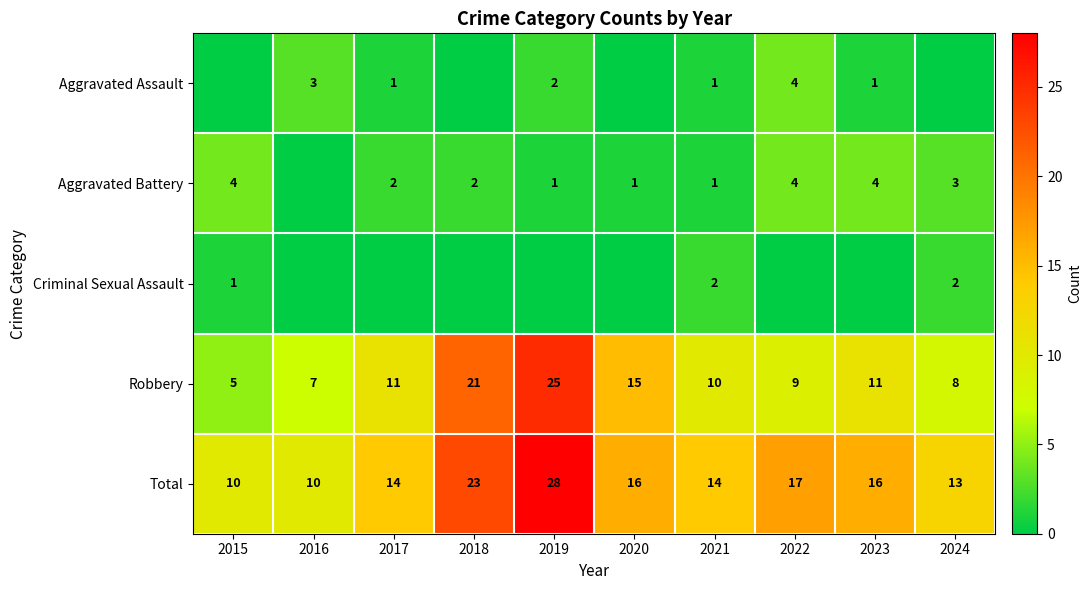

What is the highest value of the Total series?

28